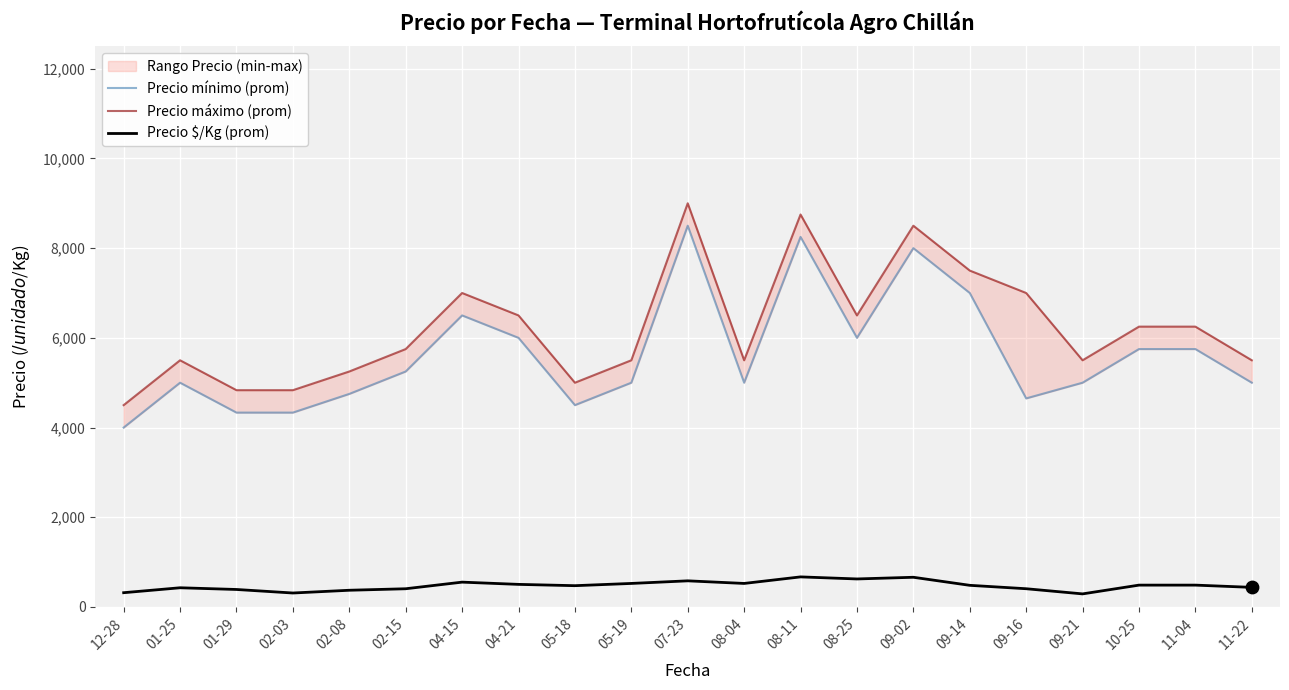

What are all the series names shown in the legend?

Precio mínimo (prom), Precio máximo (prom), Precio $/Kg (prom)